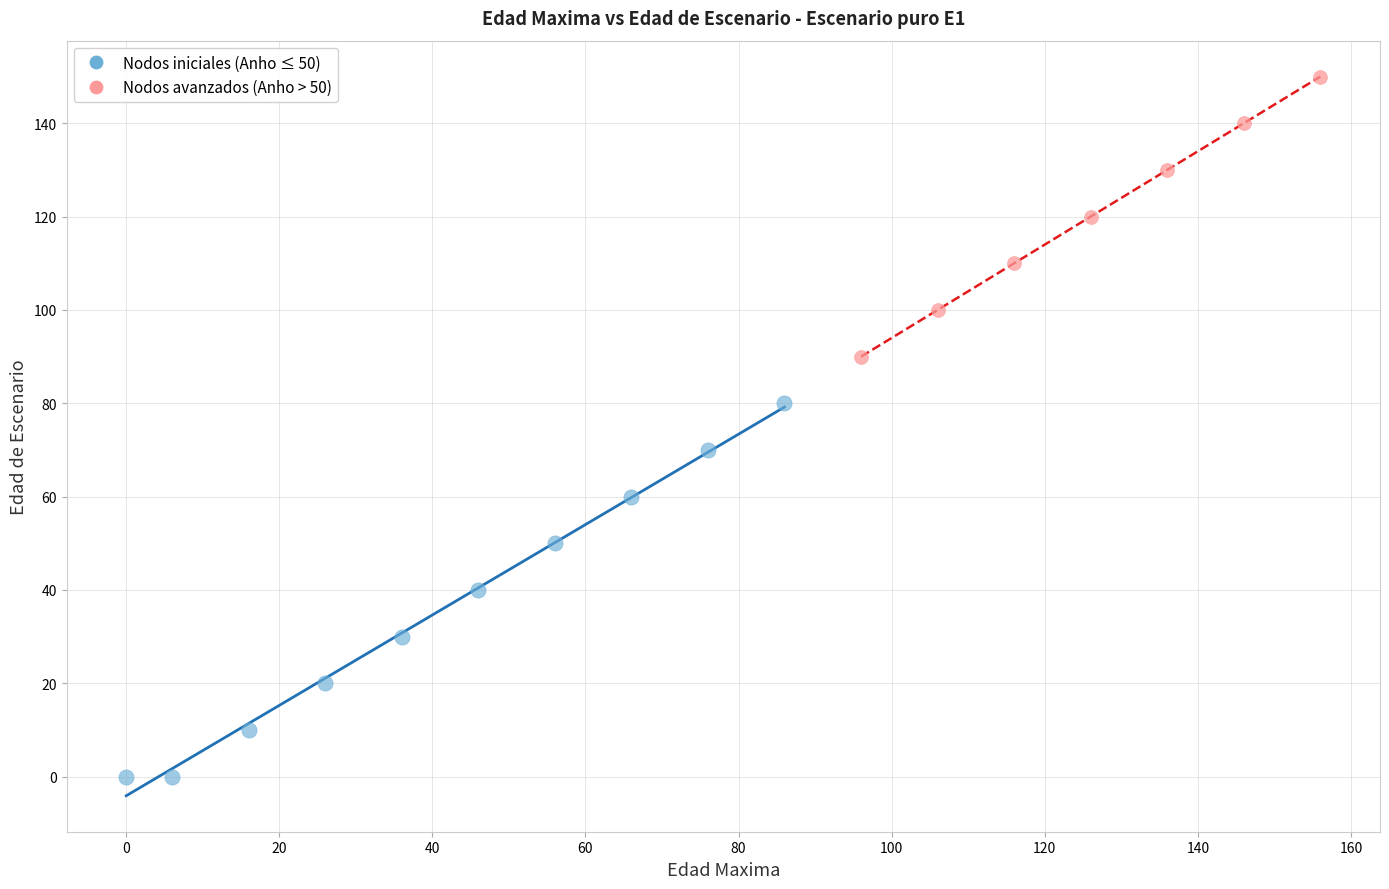

Which series contains the lowest Y value?

Nodos iniciales (Anho ≤ 50)